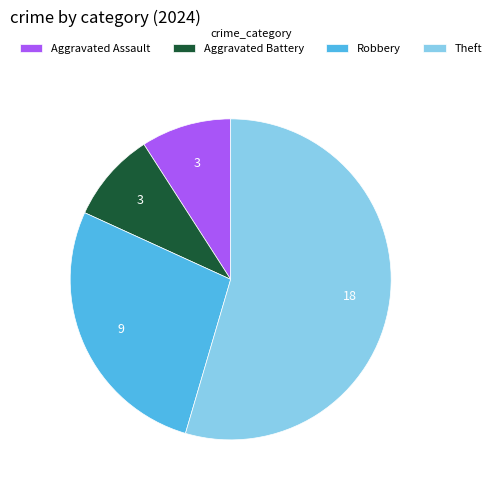

Does any single category account for the majority?

Yes